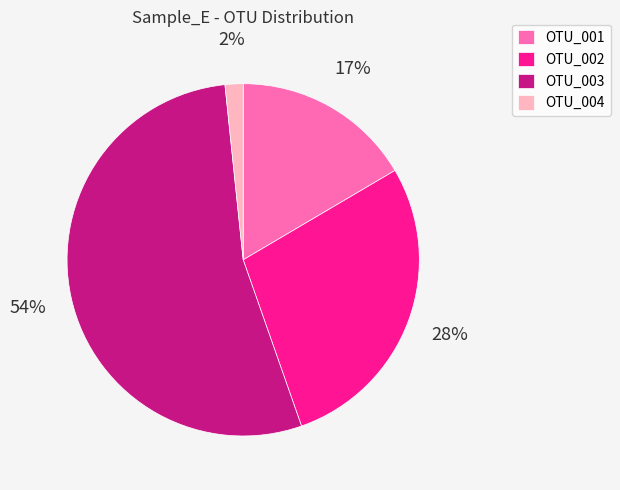

Combined, do OTU_001 and OTU_002 account for over 50%?

No